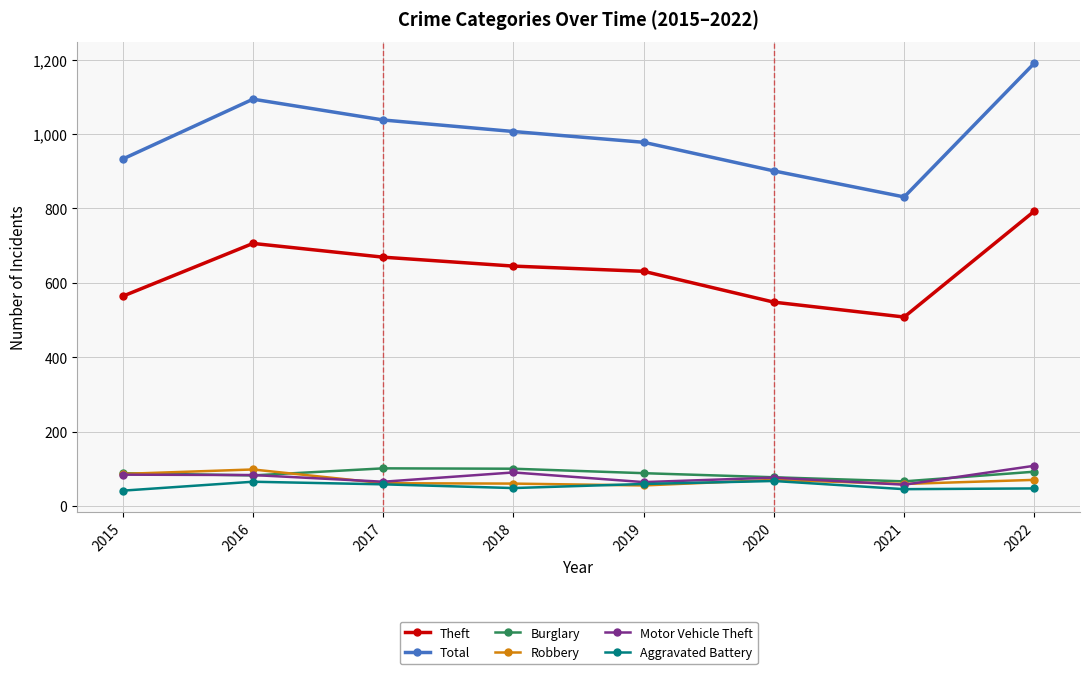

True or false: Robbery and Total intersect in this chart.

False